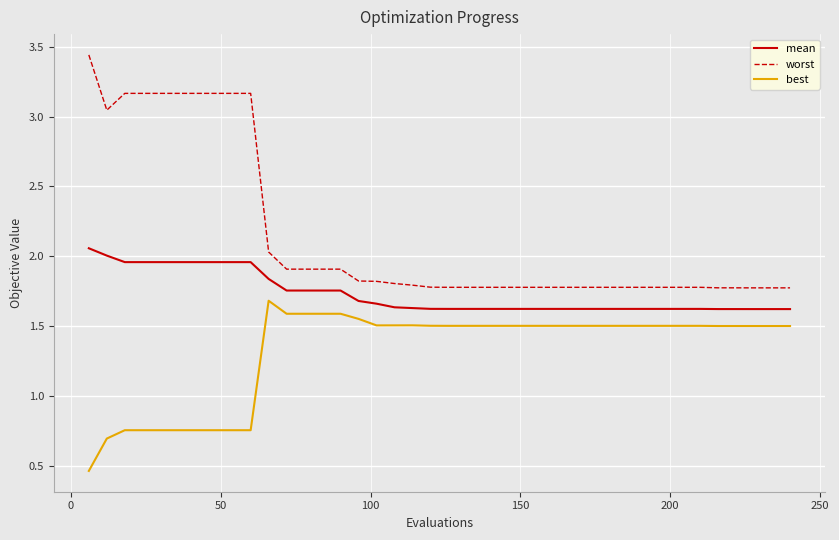

List the series in order of their peak value, highest first.

worst, mean, best